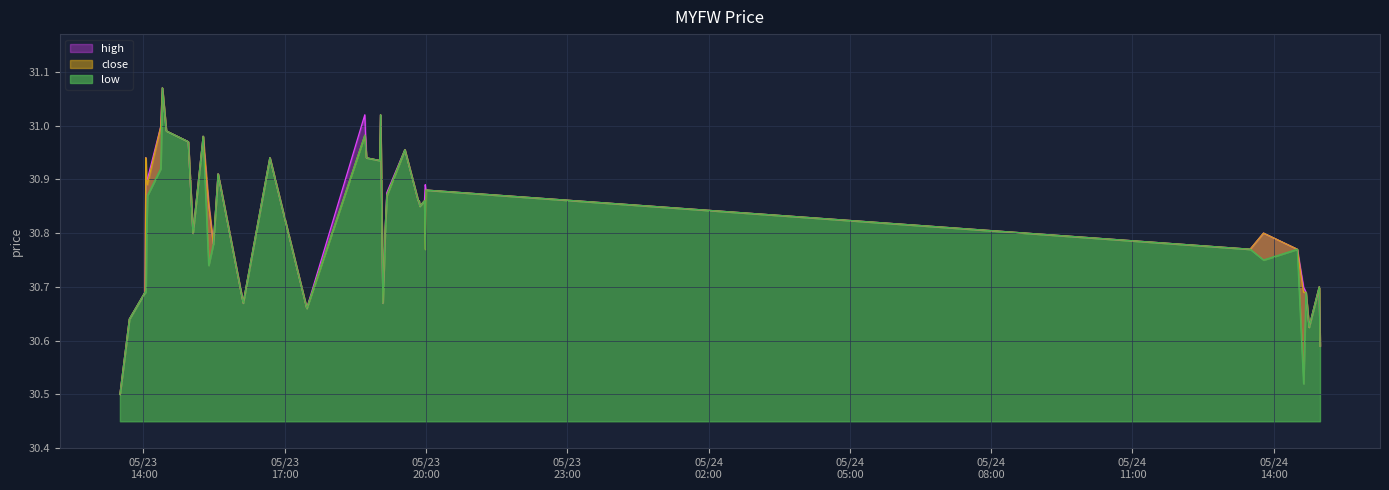

In low, how many points are higher than both neighbors (excluding endpoints)?

12